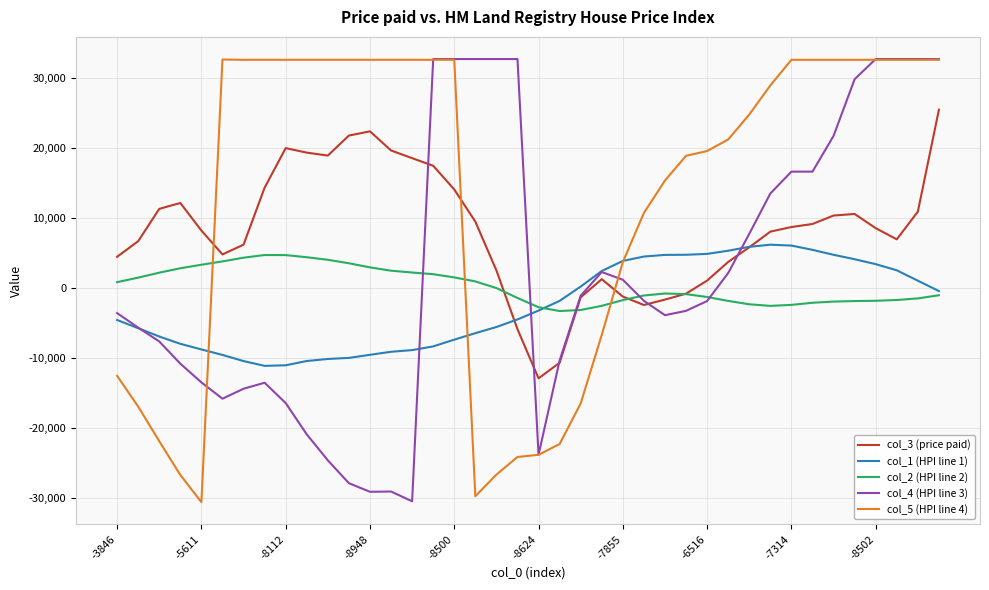

Which series has the largest total across all categories?

col_5 (HPI line 4)